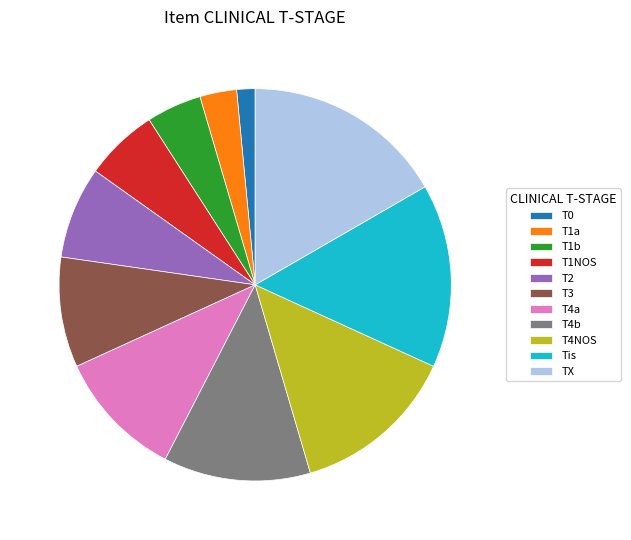

Between TX and T4a, which is larger?

TX